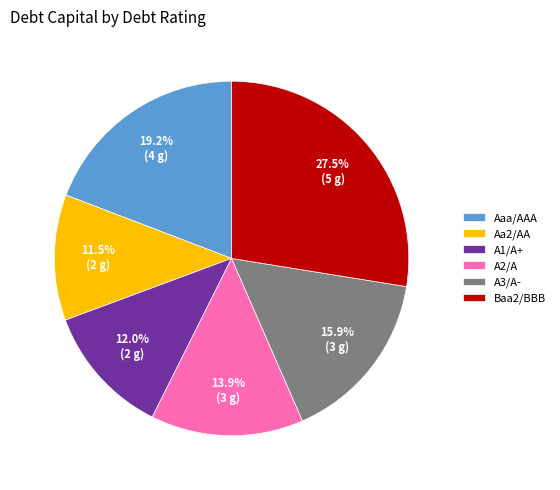

To the nearest percent, what is the difference between the largest and smallest slice percentages?

16%